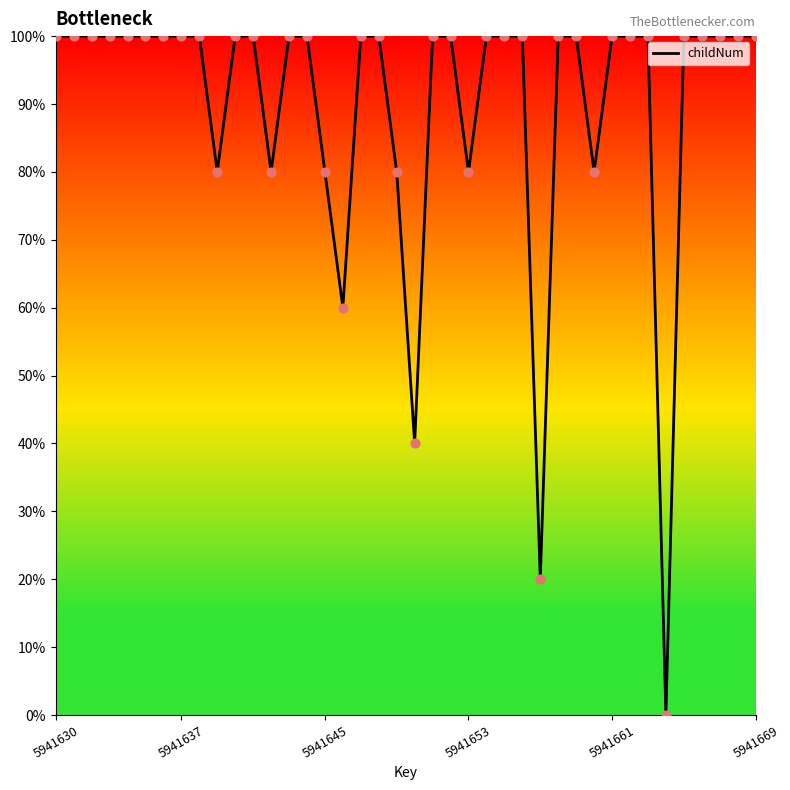

What is the greatest value displayed?

100.0